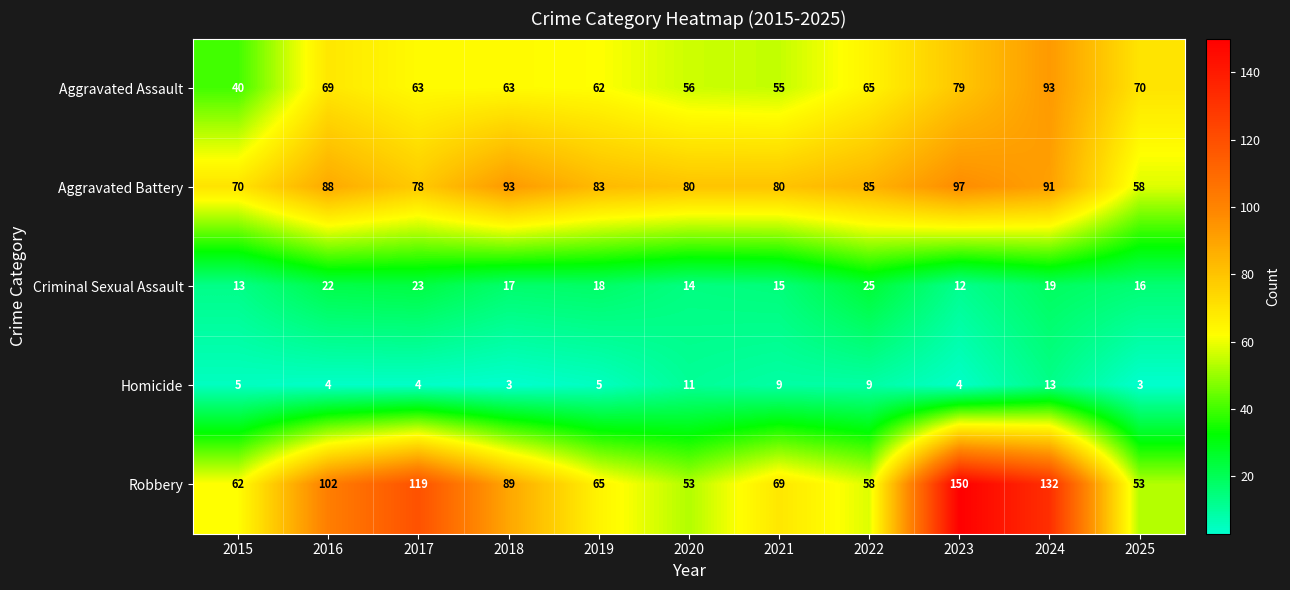

What is the average value of the Homicide series?

6